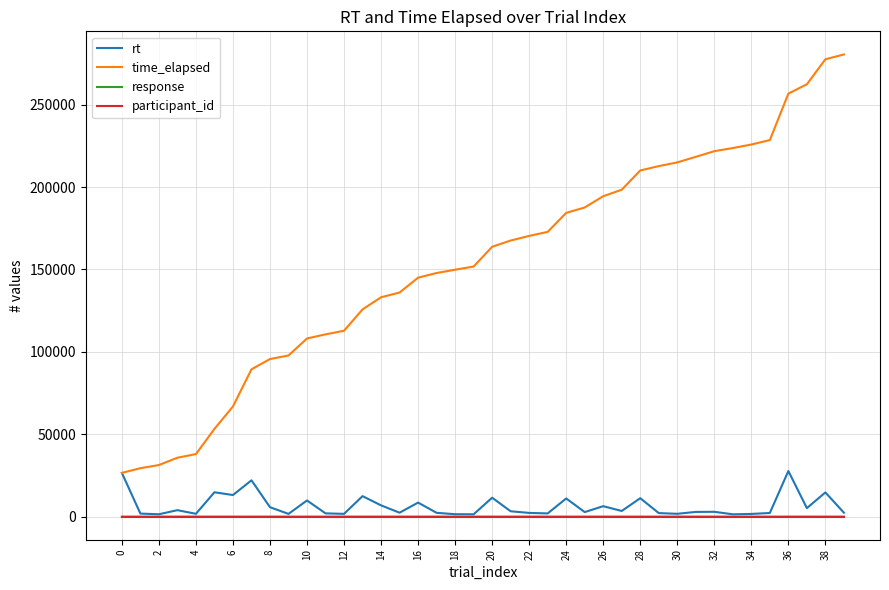

Which series has the largest range (max minus min)?

time_elapsed